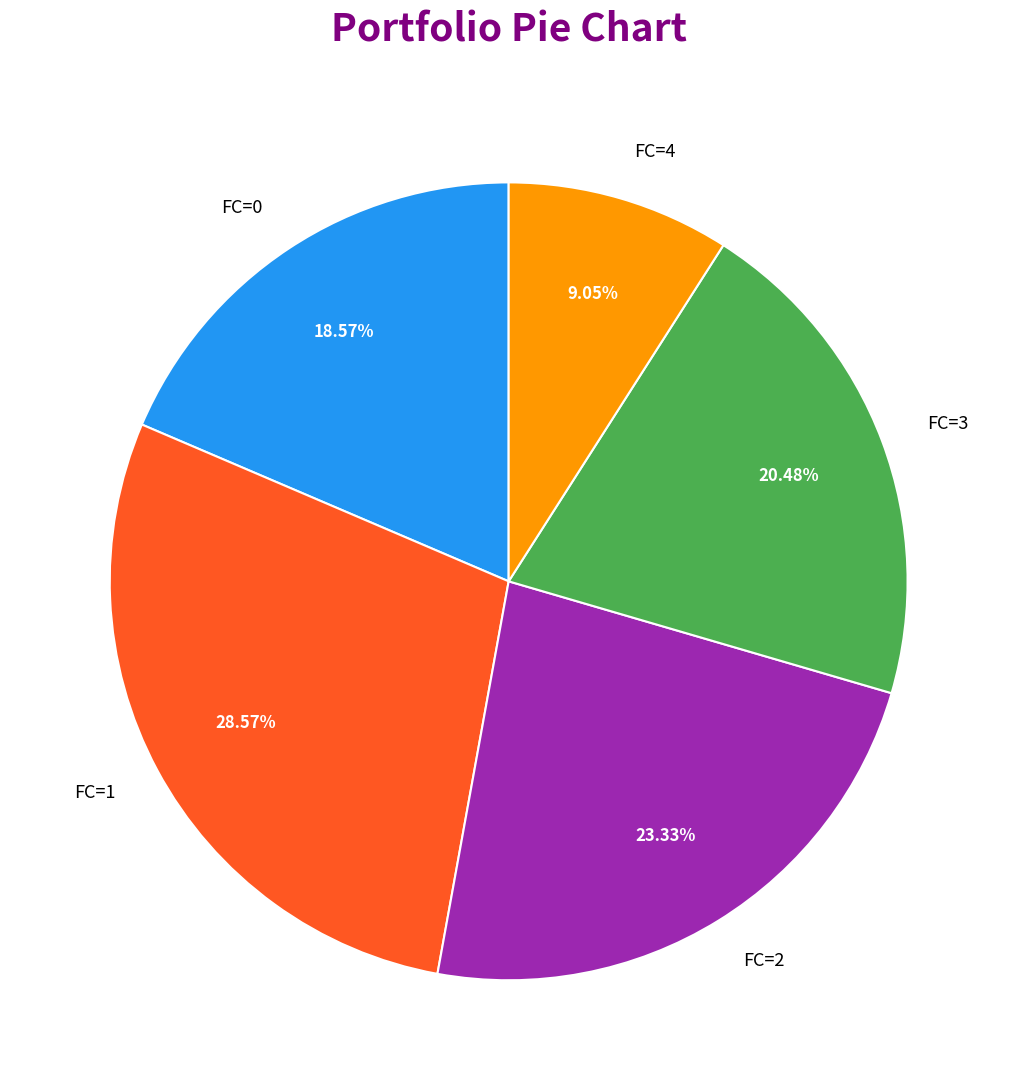

To the nearest percent, what is the average slice percentage?

20%